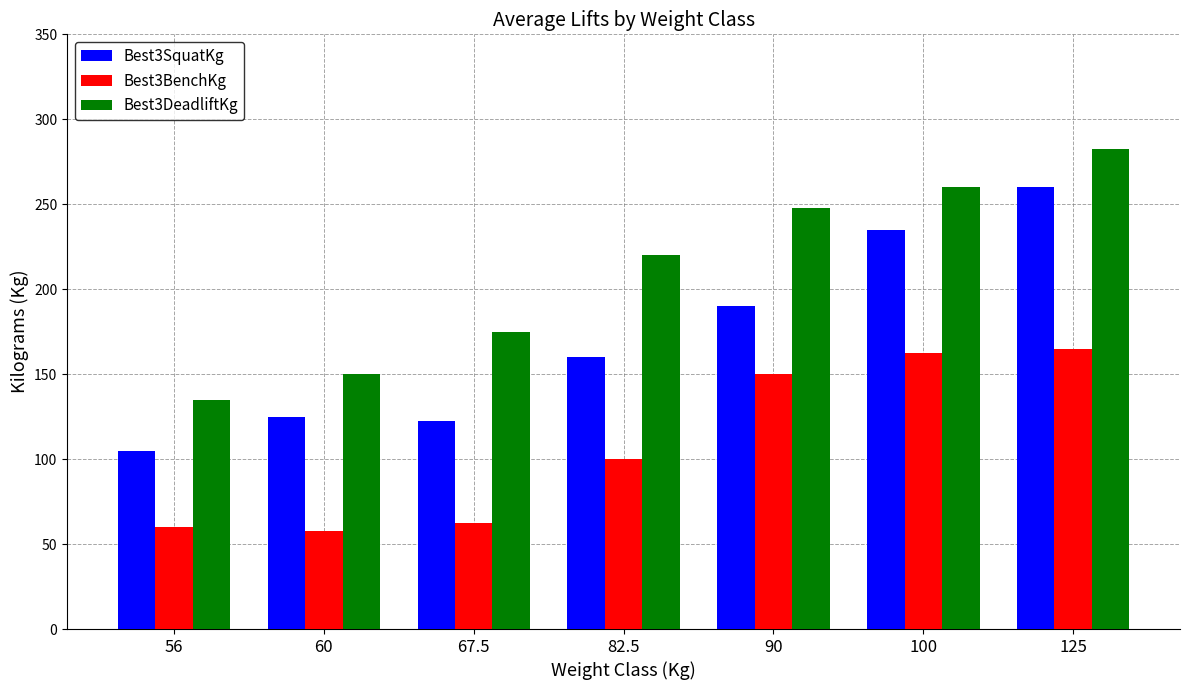

Is the value of Best3SquatKg at 100 greater than the value of Best3DeadliftKg at 56?

Yes